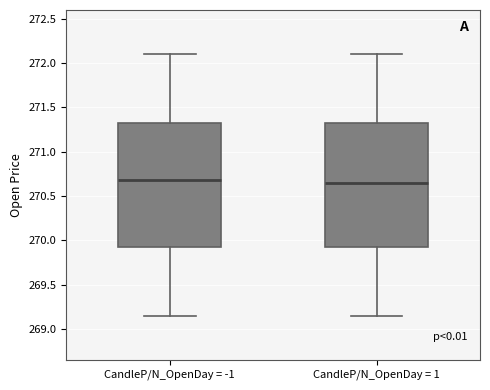

Reading left to right, read every box against the y-axis: the position of its median line, the range the box covers, and the ends of its whiskers. The values are not printed on the chart, so give them approximately, as read against the axis.

CandleP/N_OpenDay = -1: median 270.70, box 269.95 to 271.35, whiskers 269.15 to 272.10
CandleP/N_OpenDay = 1: median 270.65, box 269.95 to 271.35, whiskers 269.15 to 272.10